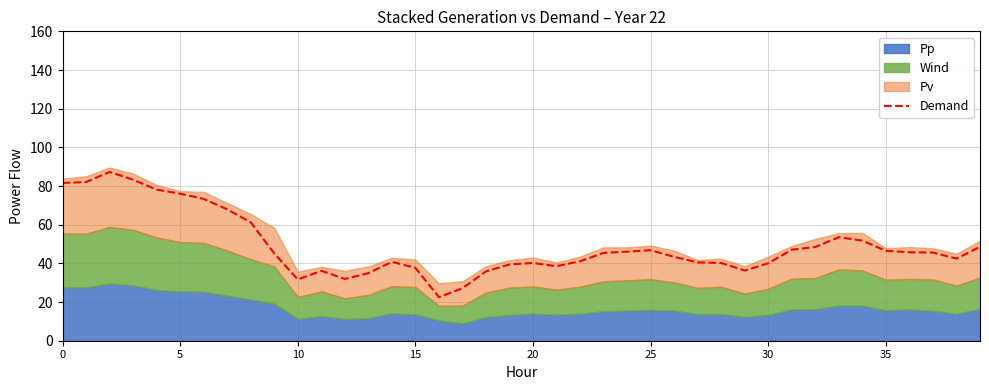

Where is the data nearest to the value 54?

33